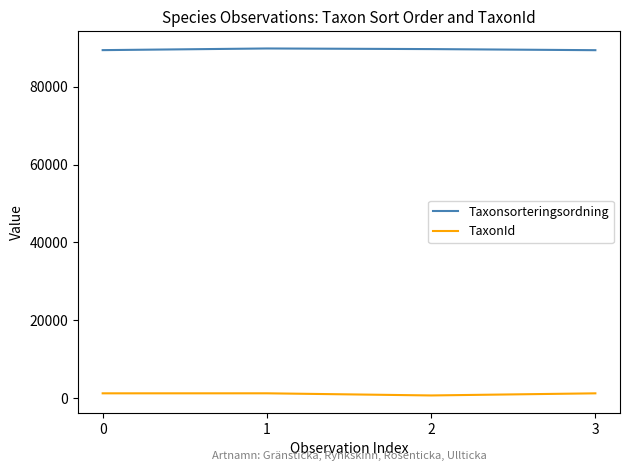

Is the value of TaxonId at 0 greater than the value of Taxonsorteringsordning at 0?

No